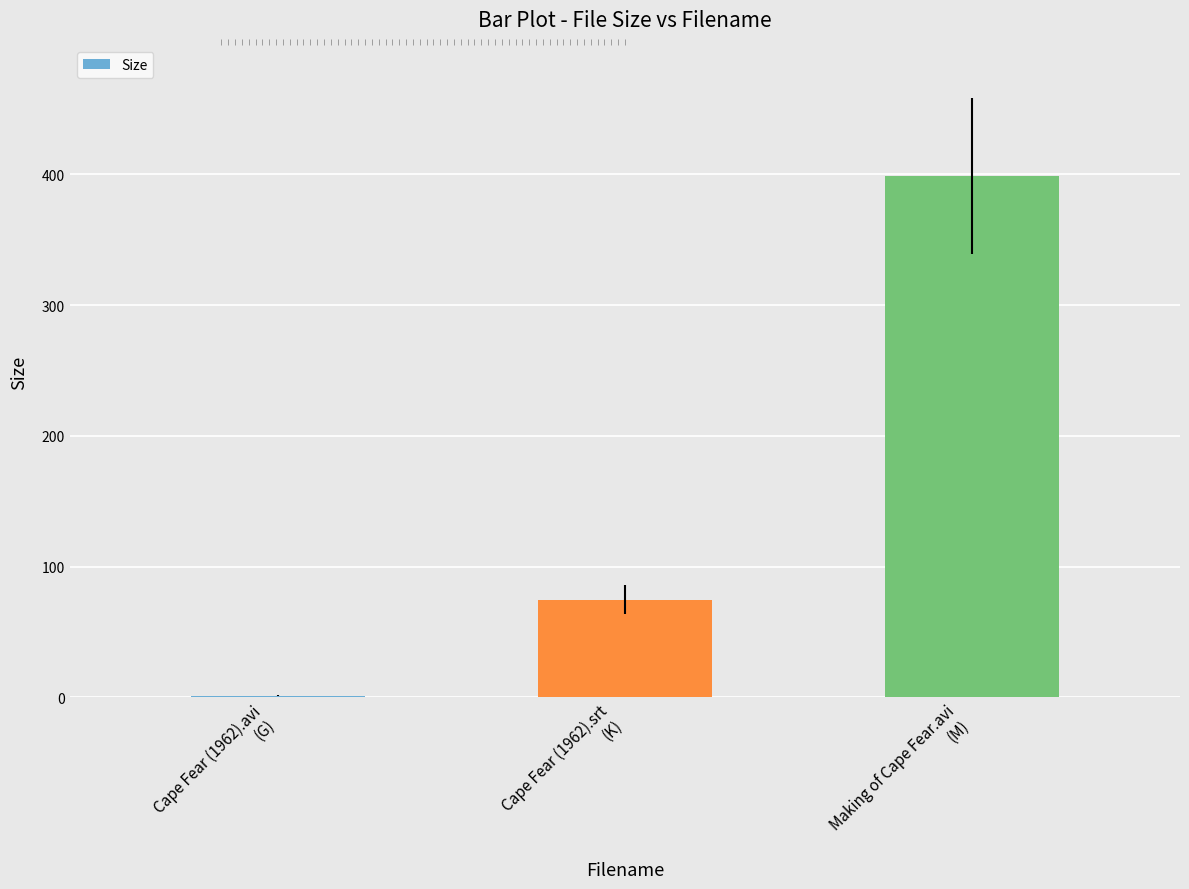

What is the average value?

158.3